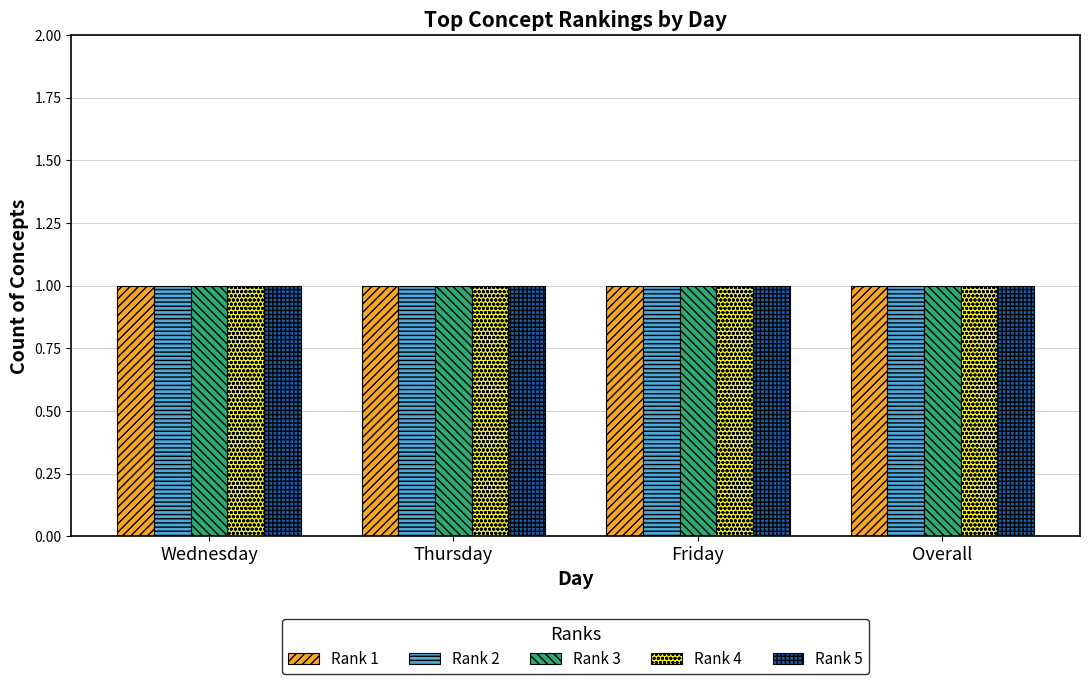

Which series has the widest spread of values?

rank 1